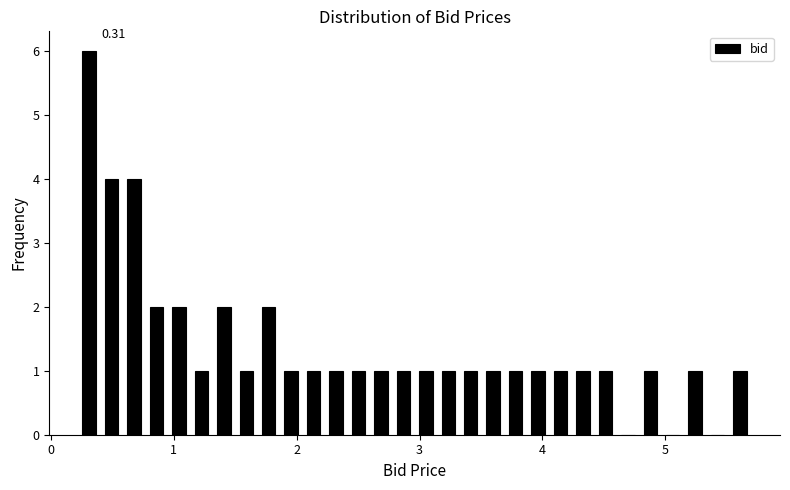

Read against the x-axis, roughly where is the centre of the tallest bar?

0.3